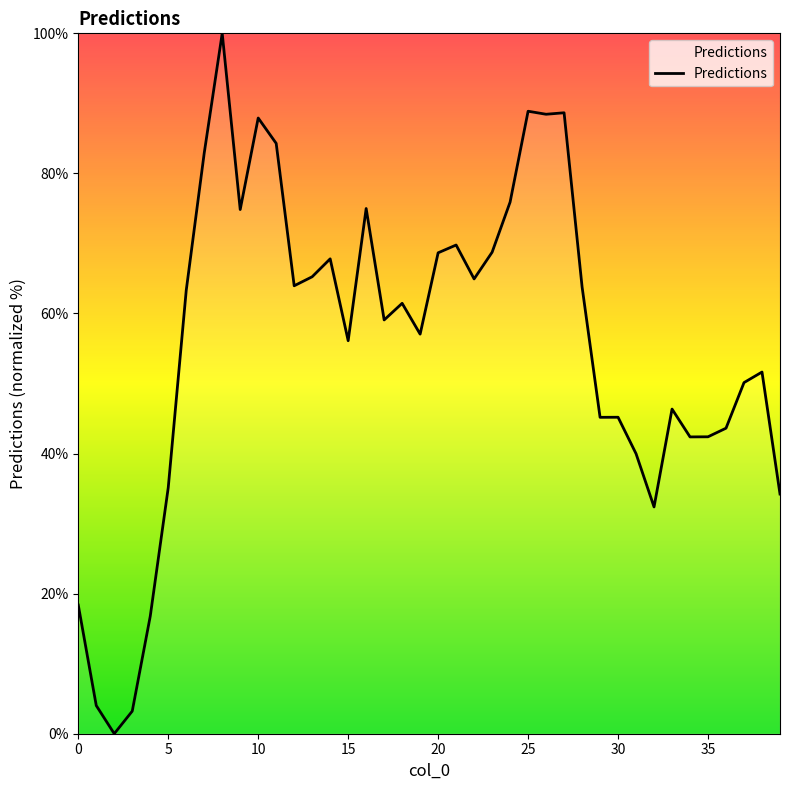

Is this an area chart (filled region under the line)?

No